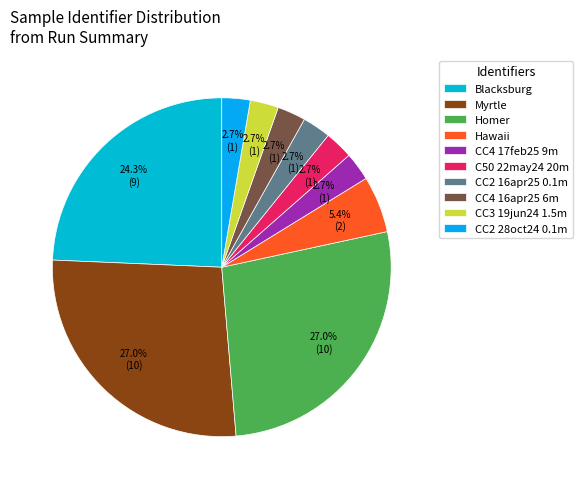

How many segments does this pie chart have?

10